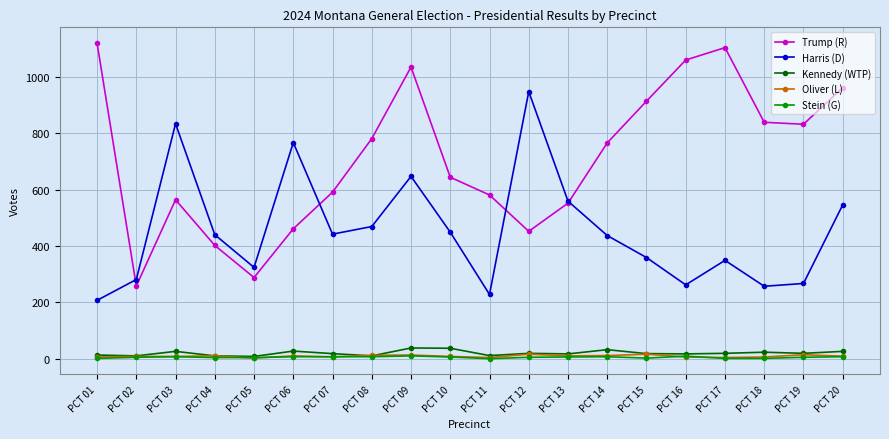

Which series changed the most between PCT 01 and PCT 14?

Trump (R)